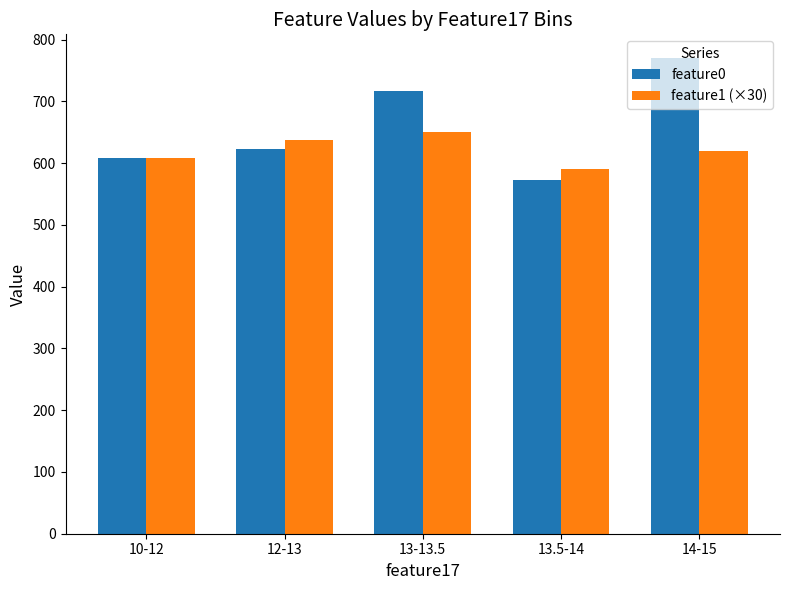

What is the average value of the feature0 series?

658.1